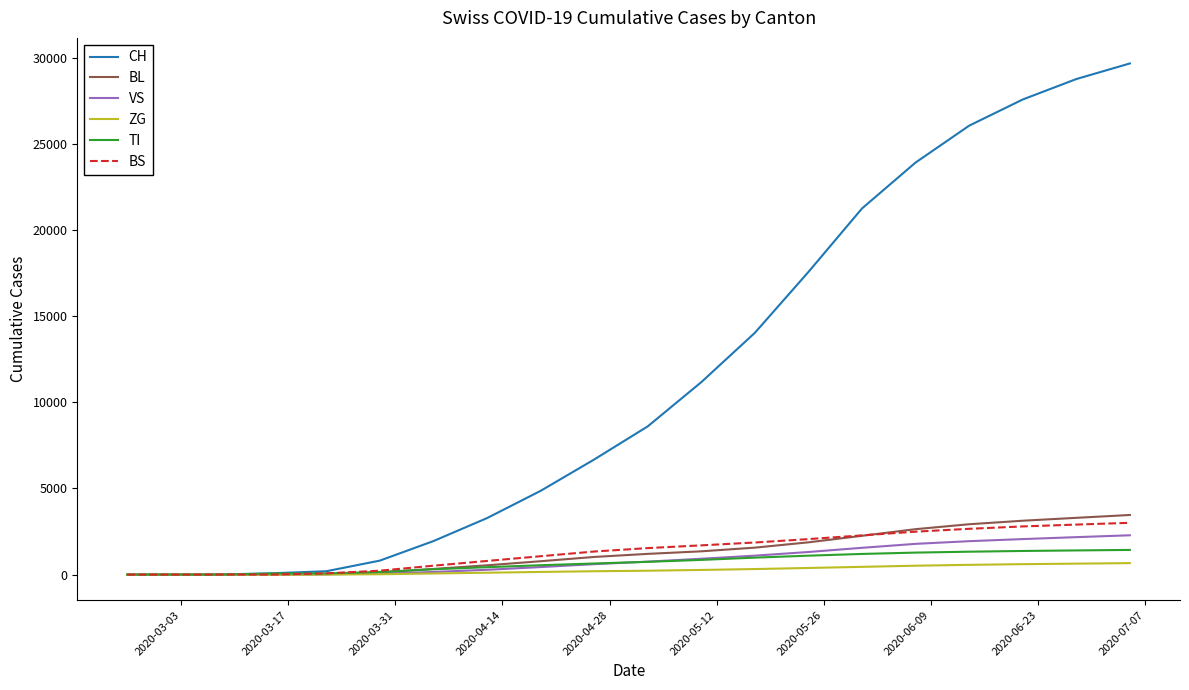

Which series has the largest total across all categories?

CH